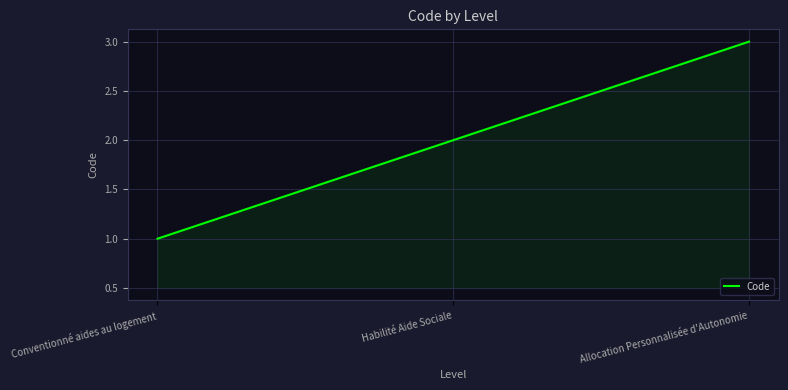

Which label corresponds to the smallest value in the chart?

Conventionné aides au logement